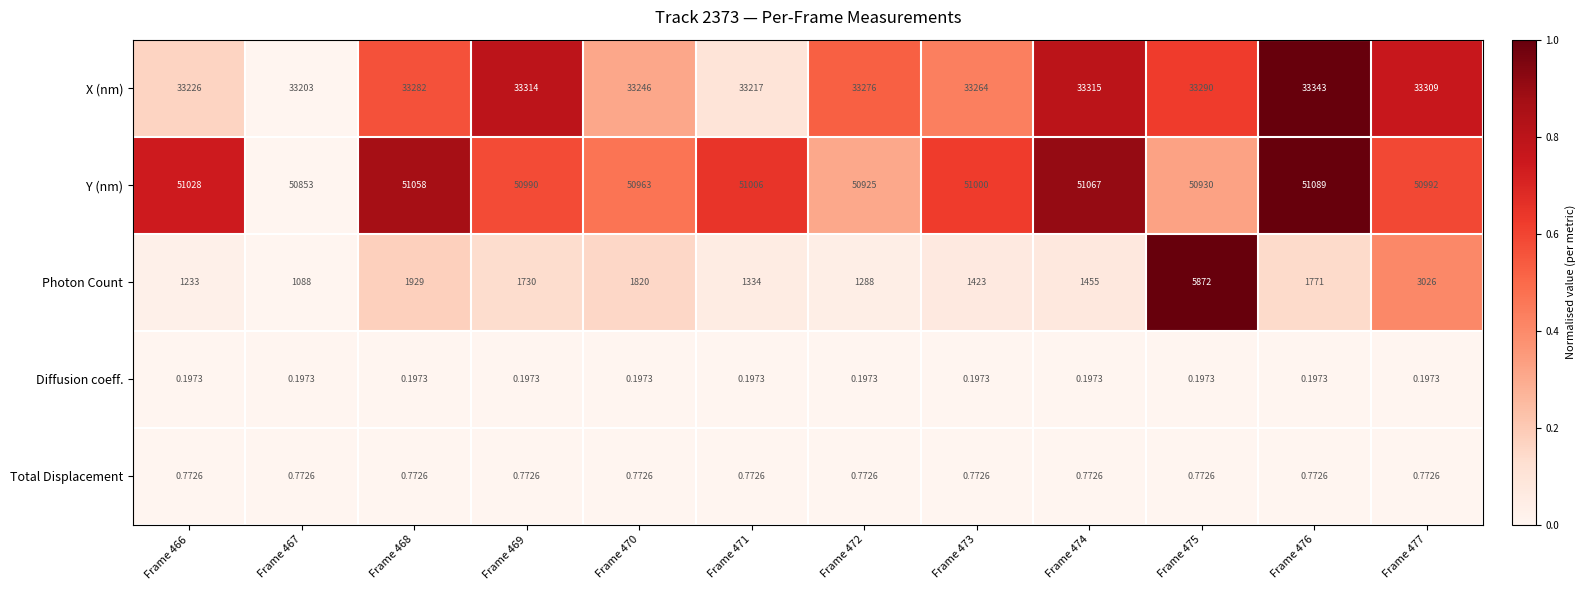

Which series has the largest total across all categories?

Y (nm)